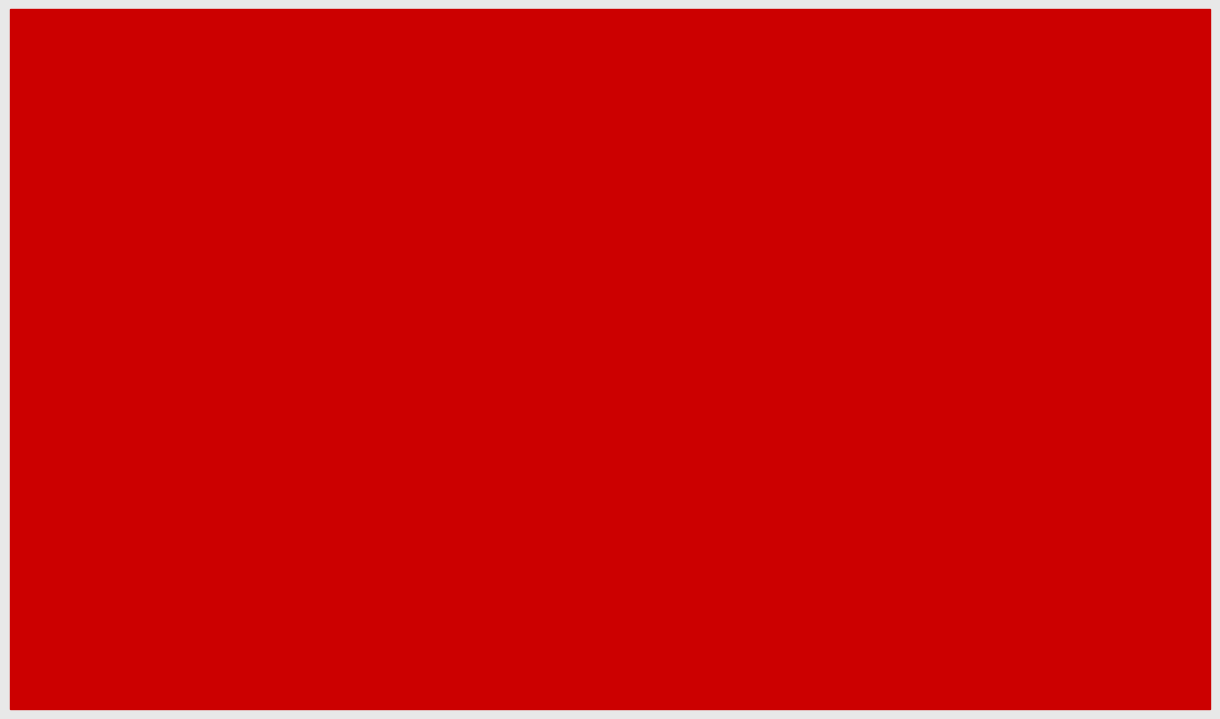

Is the value of PTS at F greater than the value of REB at G?

Yes